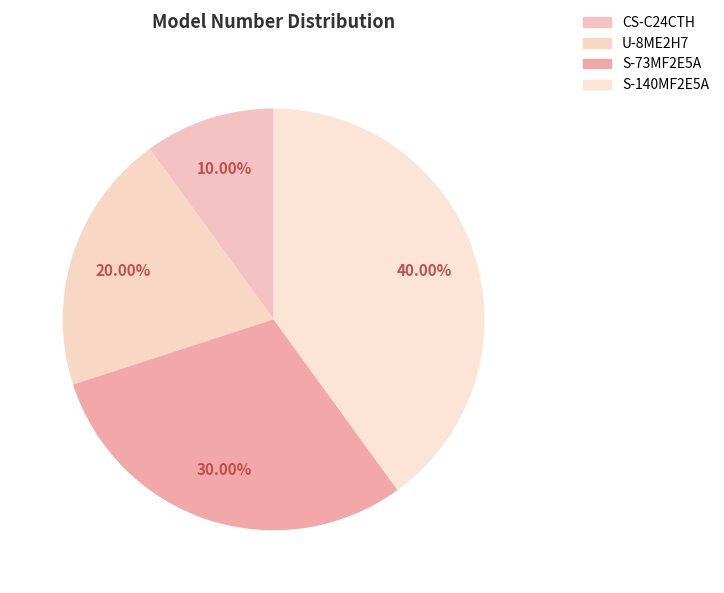

How many slices are in this pie chart?

4